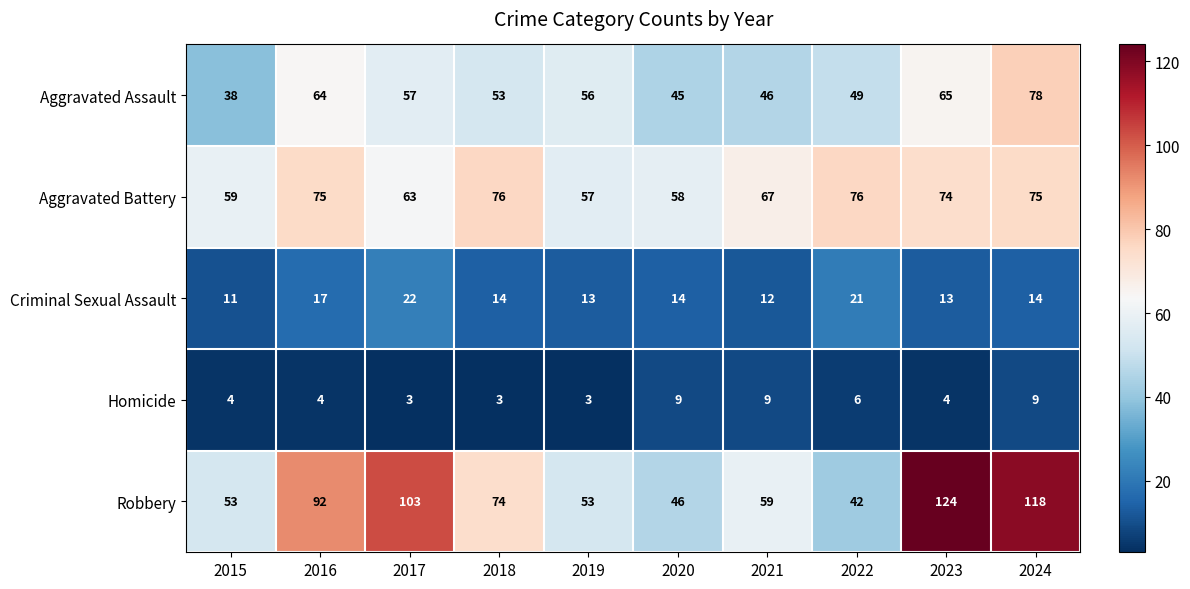

What is the greatest value displayed?

124